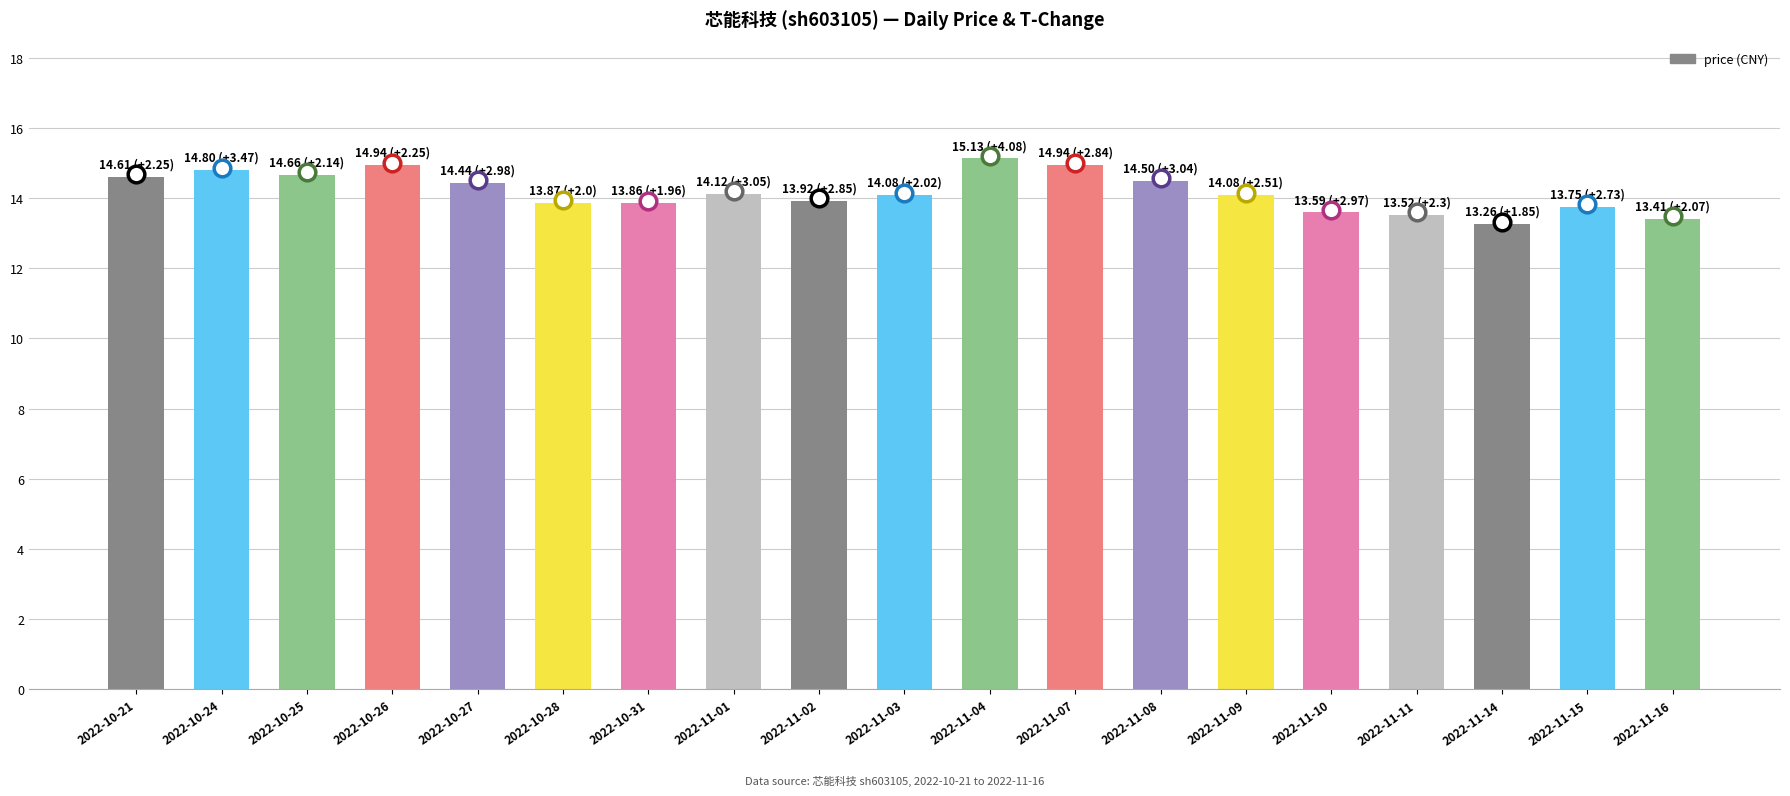

Approximately how many times larger is the value at 2022-11-08 compared to 2022-10-25?

1.0